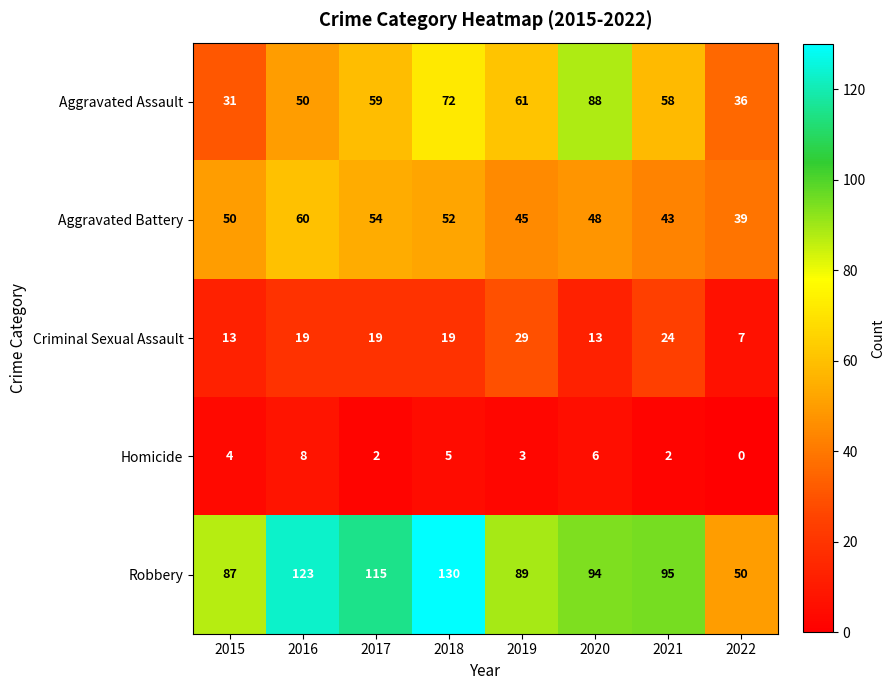

How many data points does each series have?

8